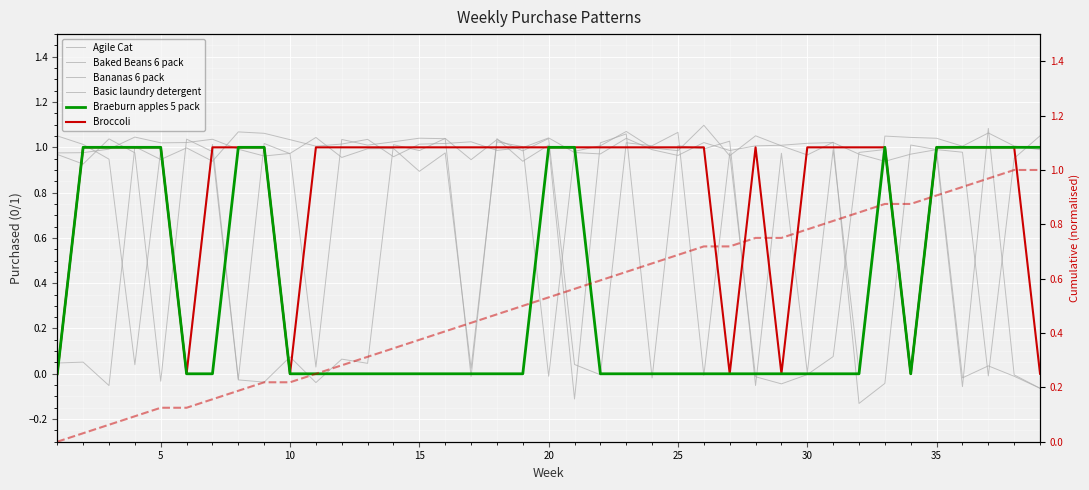

The value of Braeburn apples 5 pack at 21 is 1.0. True or false?

True